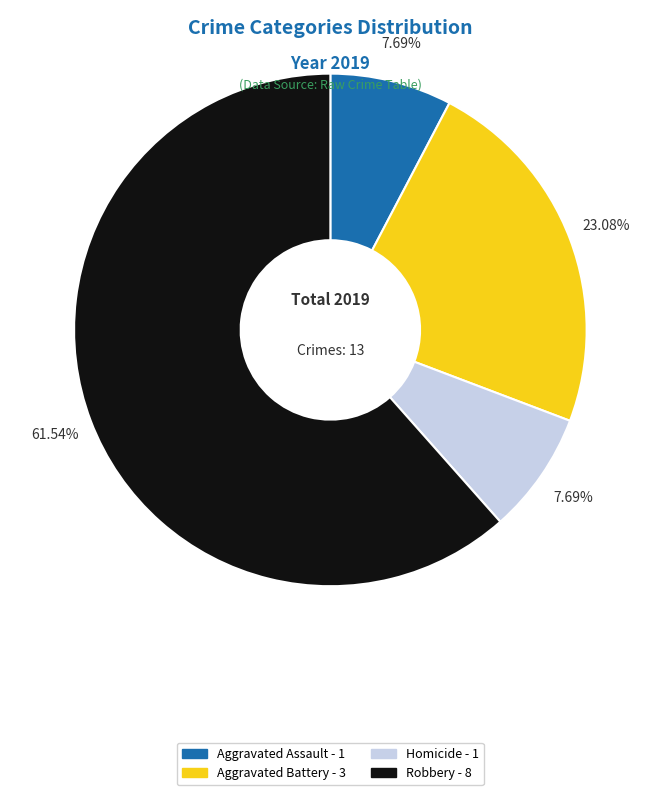

Is there any slice that represents more than half of the pie?

Yes